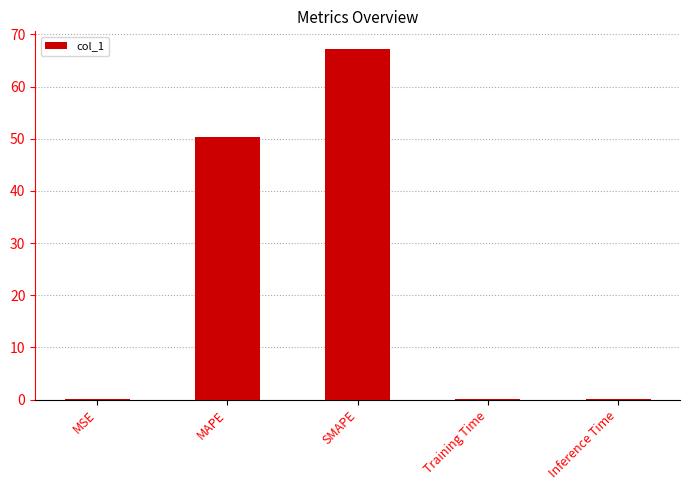

What is the sum of all values?

118.0